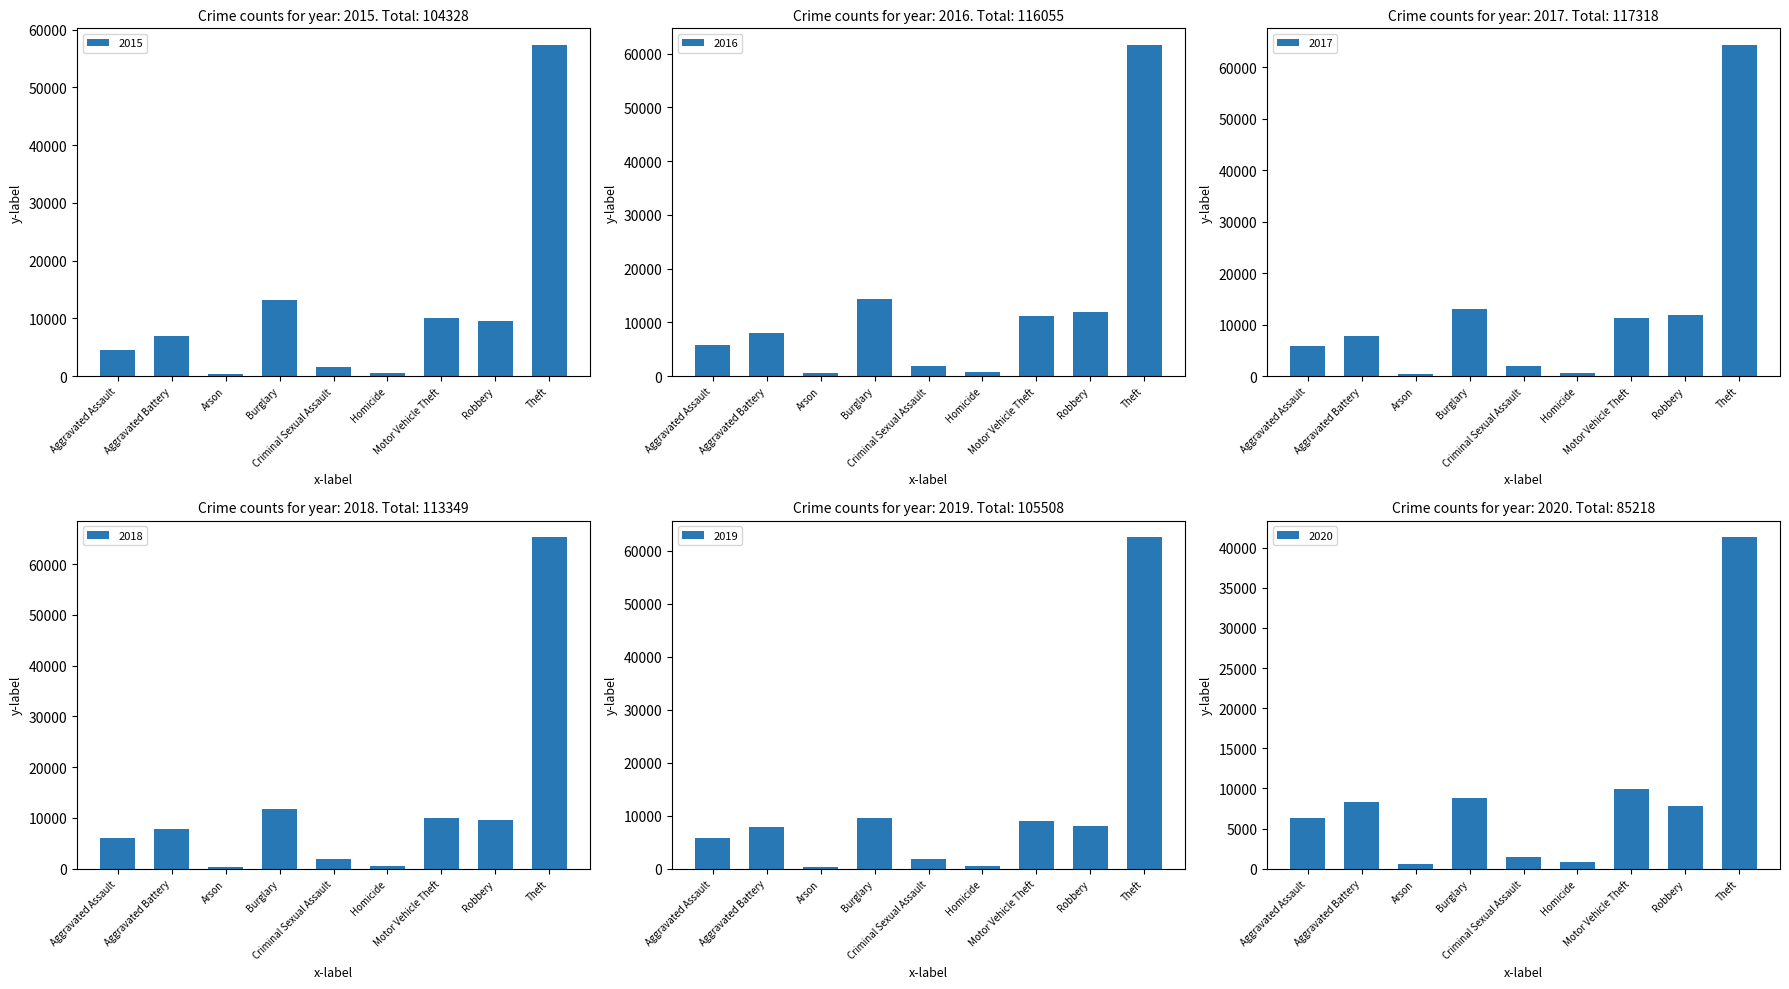

What is the difference between the second highest and second lowest values in the 2020 series?

9167